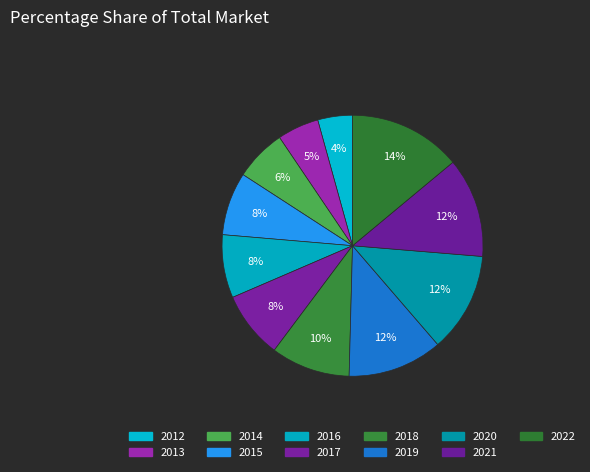

How many slices are in this pie chart?

11